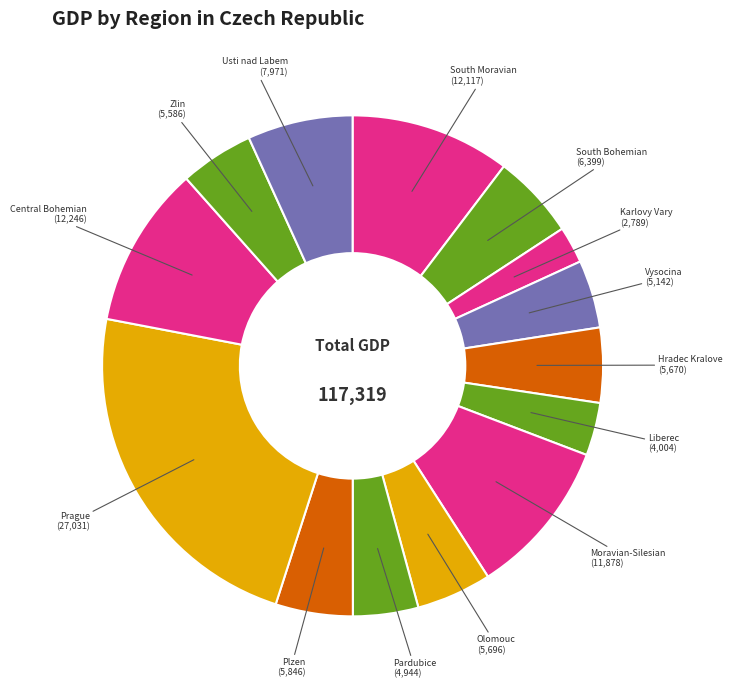

Between Vysocina and South Bohemian, which is larger?

South Bohemian